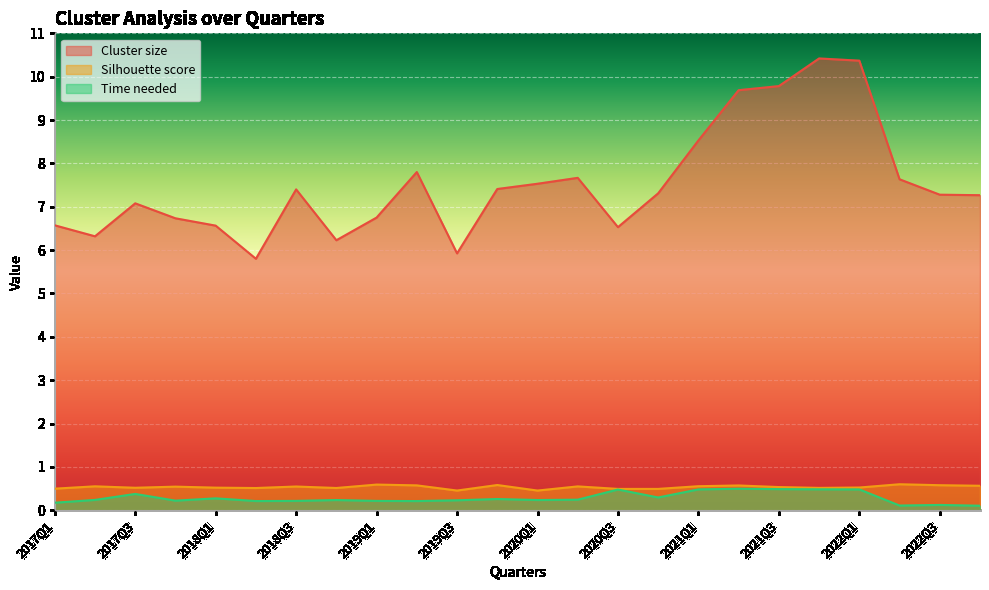

How many lines are shown in the chart?

3